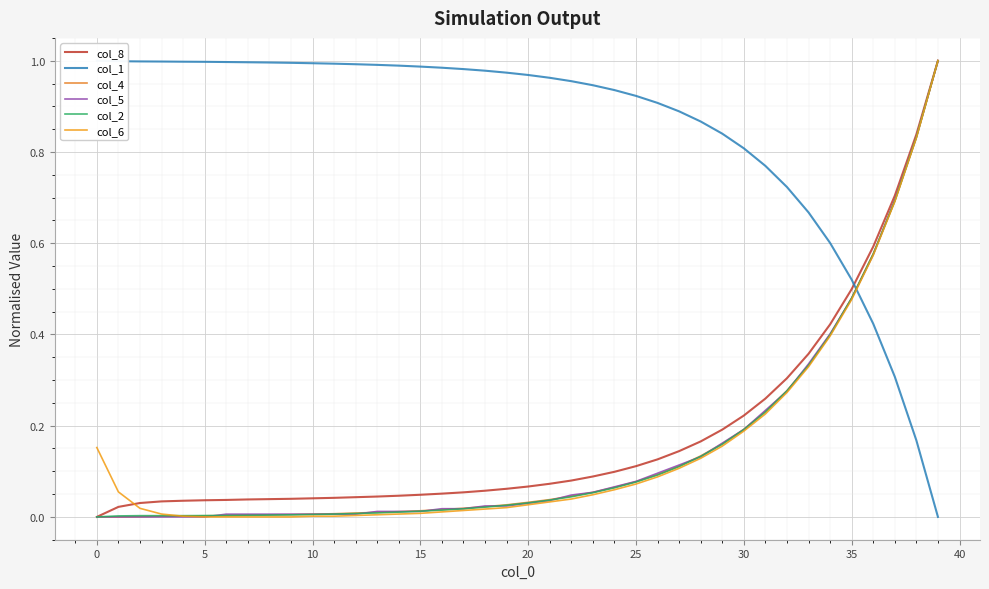

What is the label of the 29th point from the left?

28